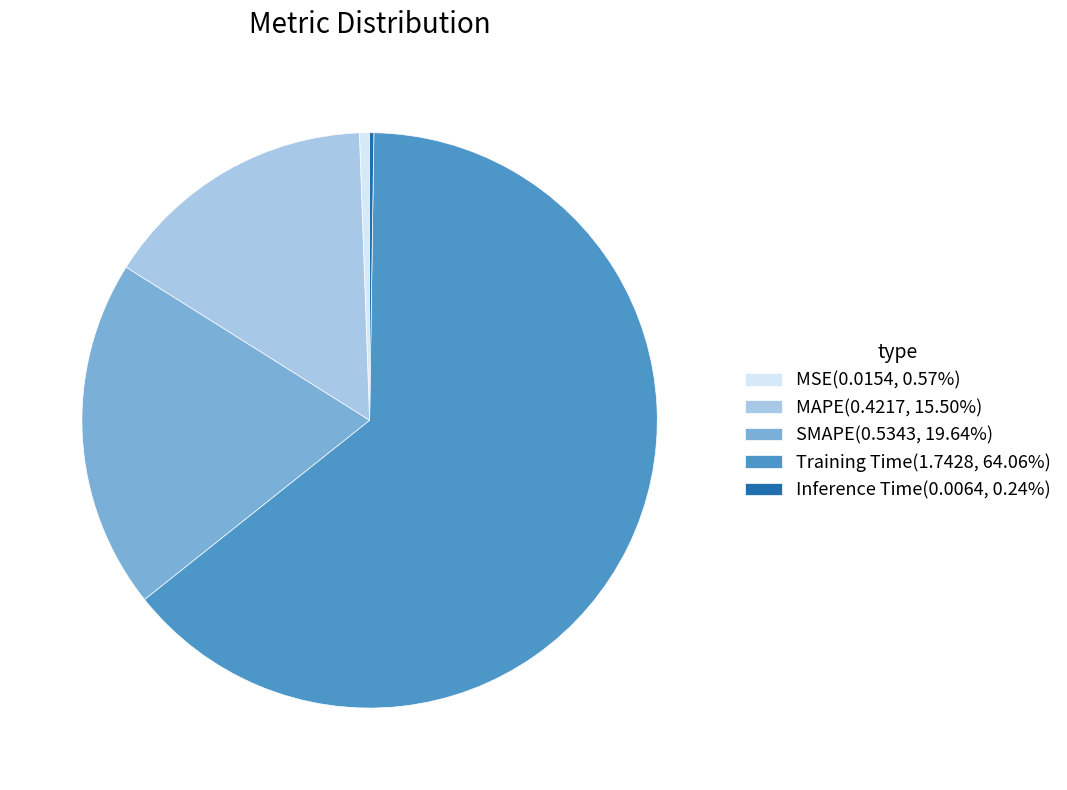

Is the sum of SMAPE(0.5343, 19.64%) and MAPE(0.4217, 15.50%) greater than half?

No